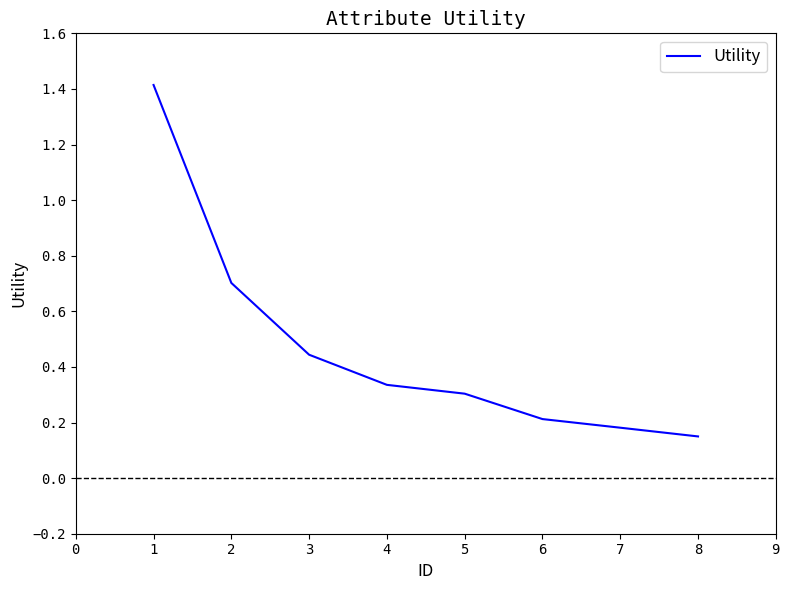

What is the difference between the maximum and minimum values?

1.3